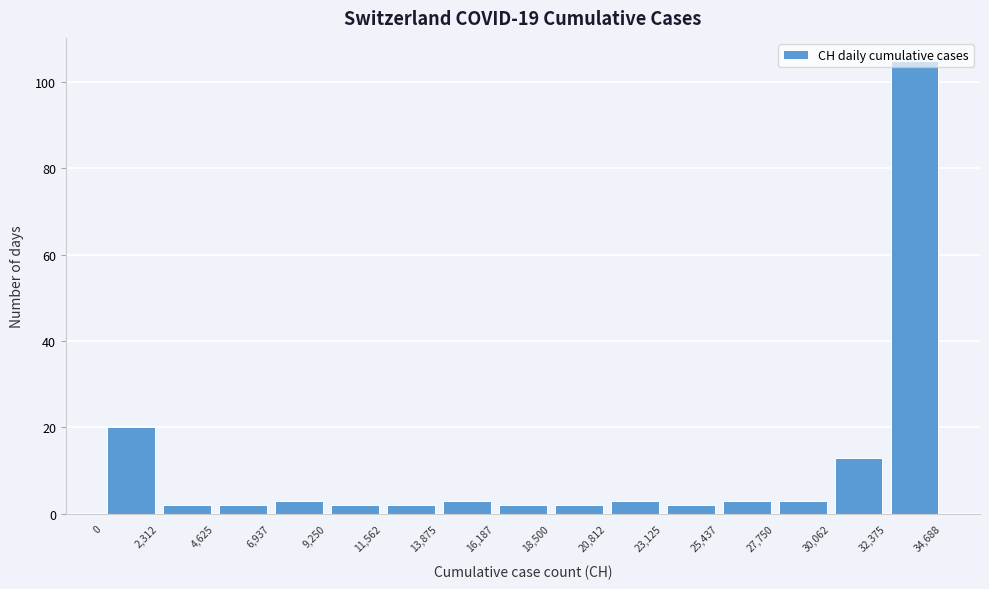

Over which range of the x-axis is the bar tallest?

32,375 to 34,688